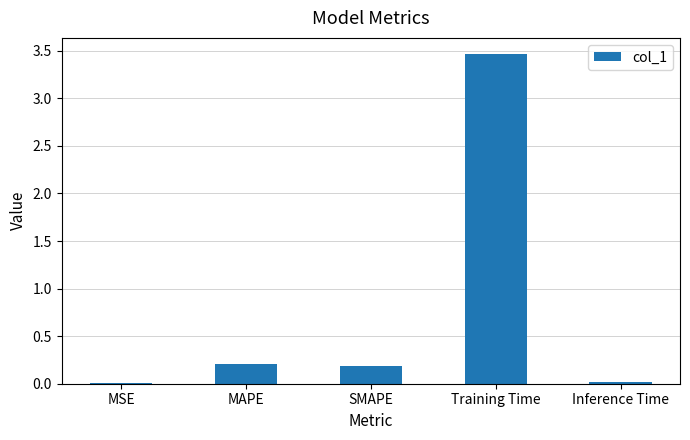

Which category has the highest value across all series?

Training Time